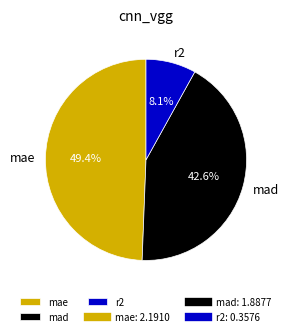

Is there any slice that represents more than half of the pie?

No